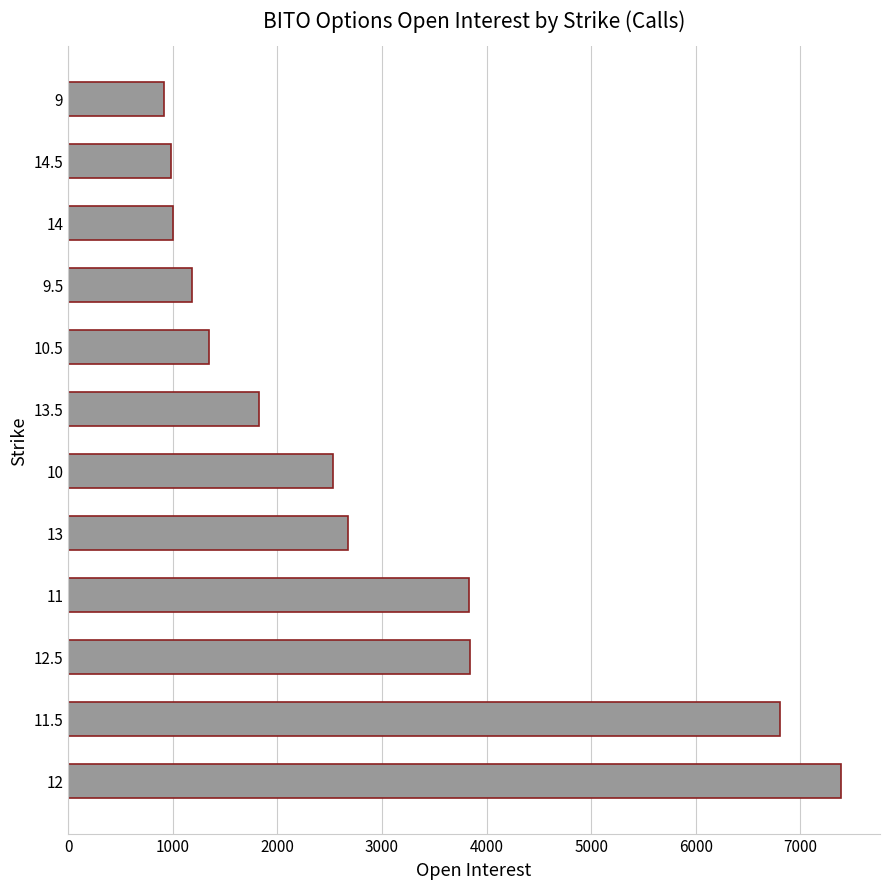

The value at 9 is 919. True or false?

True